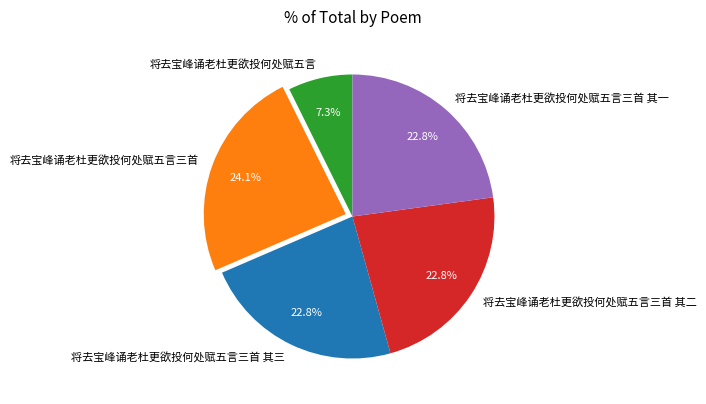

How many segments does this pie chart have?

5